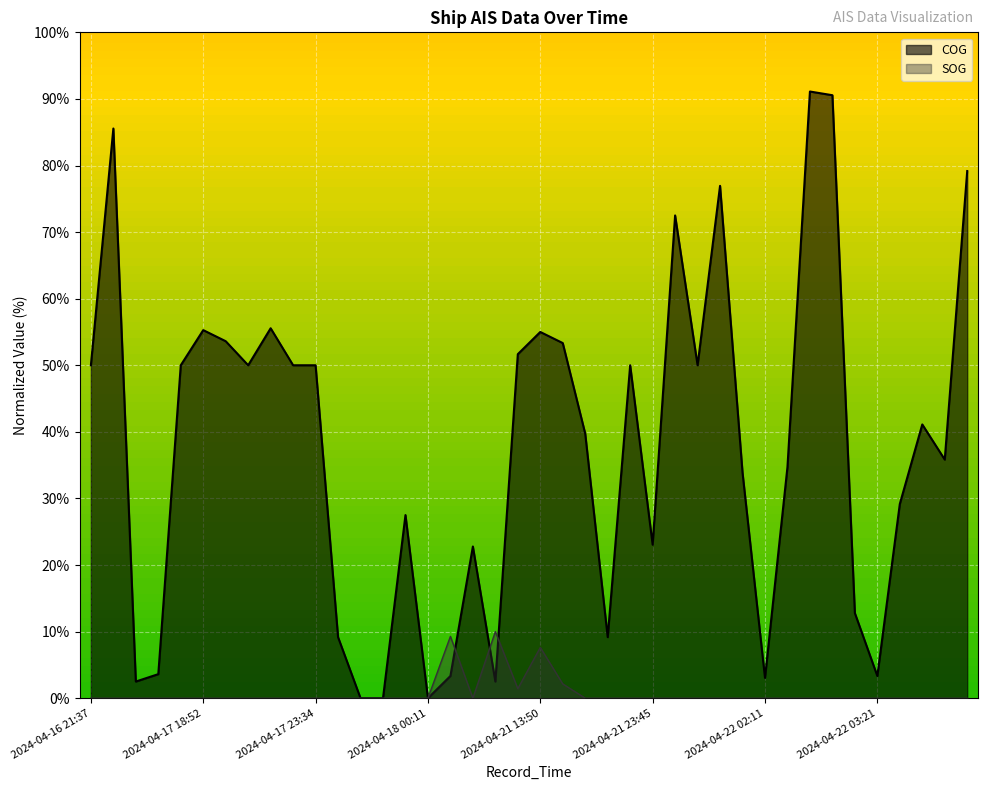

After their last crossing, which series has the higher values: SOG or COG?

COG